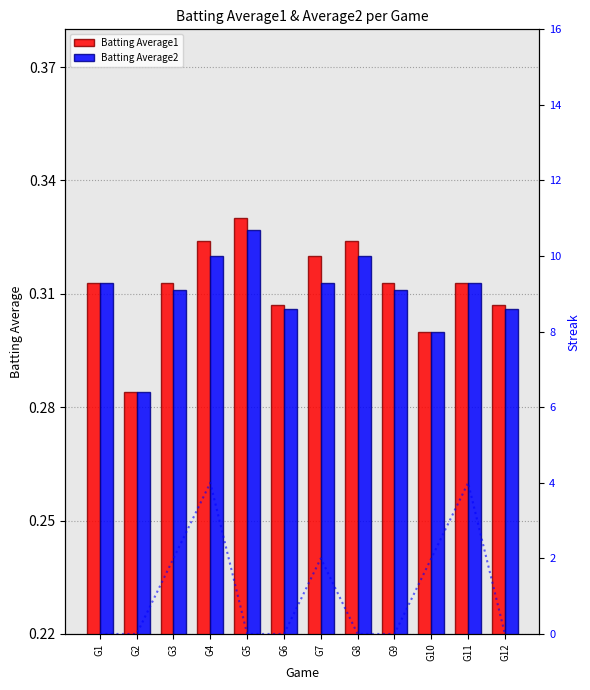

What value does the Batting Average1 series have at G5?

0.3